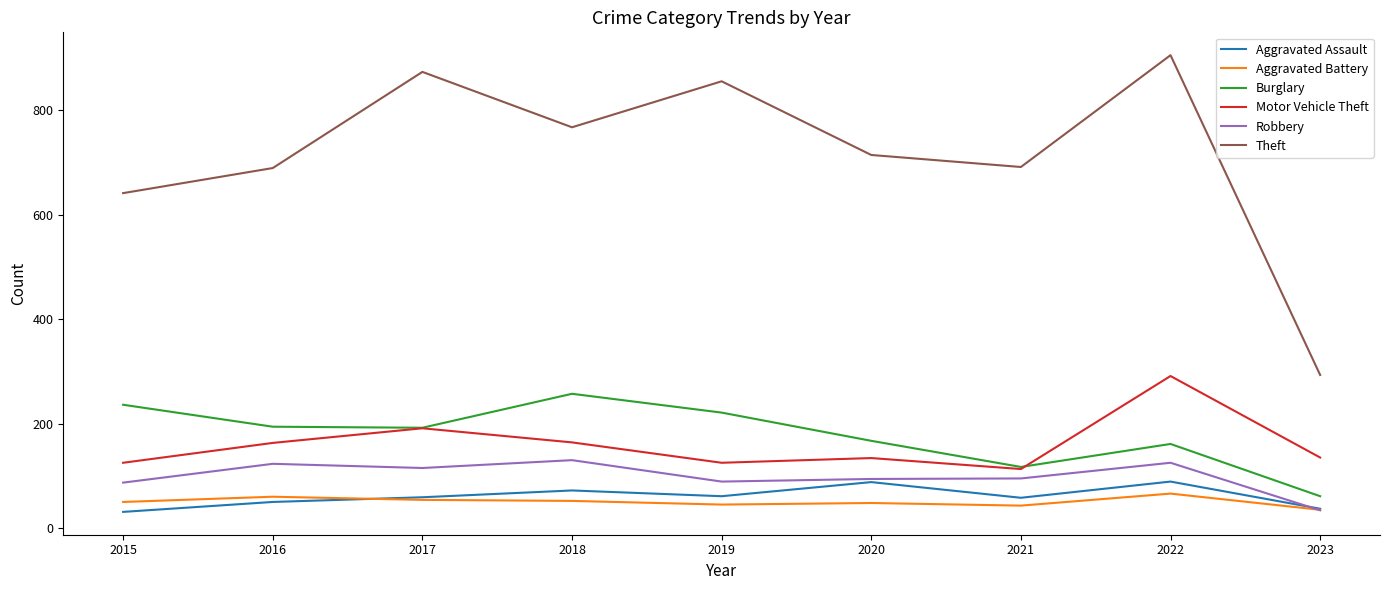

What are all the series names shown in the legend?

Aggravated Assault, Aggravated Battery, Burglary, Motor Vehicle Theft, Robbery, Theft